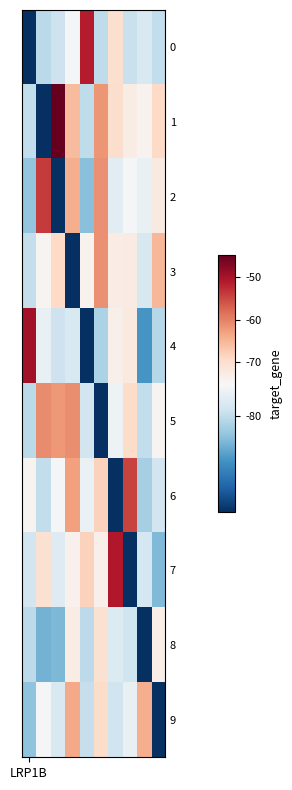

Reading left to right, transcribe all the data shown in this chart.

0: -95.0	-80.4	-79.1	-75.2	-51.3	-80.0	-70.2	-79.5	-78.1	-80.0
1: -79.9	-95.0	-44.9	-65.6	-80.0	-61.7	-69.7	-72.7	-74.0	-68.9
2: -82.8	-53.9	-95.0	-64.0	-83.3	-61.2	-77.2	-75.3	-76.5	-72.2
3: -79.7	-74.2	-69.0	-95.0	-74.0	-61.2	-72.8	-72.6	-78.2	-65.1
4: -49.8	-76.4	-79.1	-78.0	-95.0	-81.3	-73.5	-72.1	-86.8	-80.7
5: -80.3	-60.9	-62.0	-61.0	-78.7	-95.0	-76.0	-69.4	-79.9	-74.1
6: -74.2	-79.9	-75.3	-62.6	-76.4	-68.0	-95.0	-54.8	-81.6	-78.9
7: -78.8	-70.5	-77.6	-73.6	-68.0	-73.4	-51.0	-95.0	-78.5	-83.8
8: -80.3	-84.4	-84.0	-72.7	-80.2	-70.4	-77.7	-79.0	-95.0	-73.0
9: -83.0	-75.2	-78.0	-63.6	-79.6	-69.4	-79.0	-76.5	-64.0	-95.0